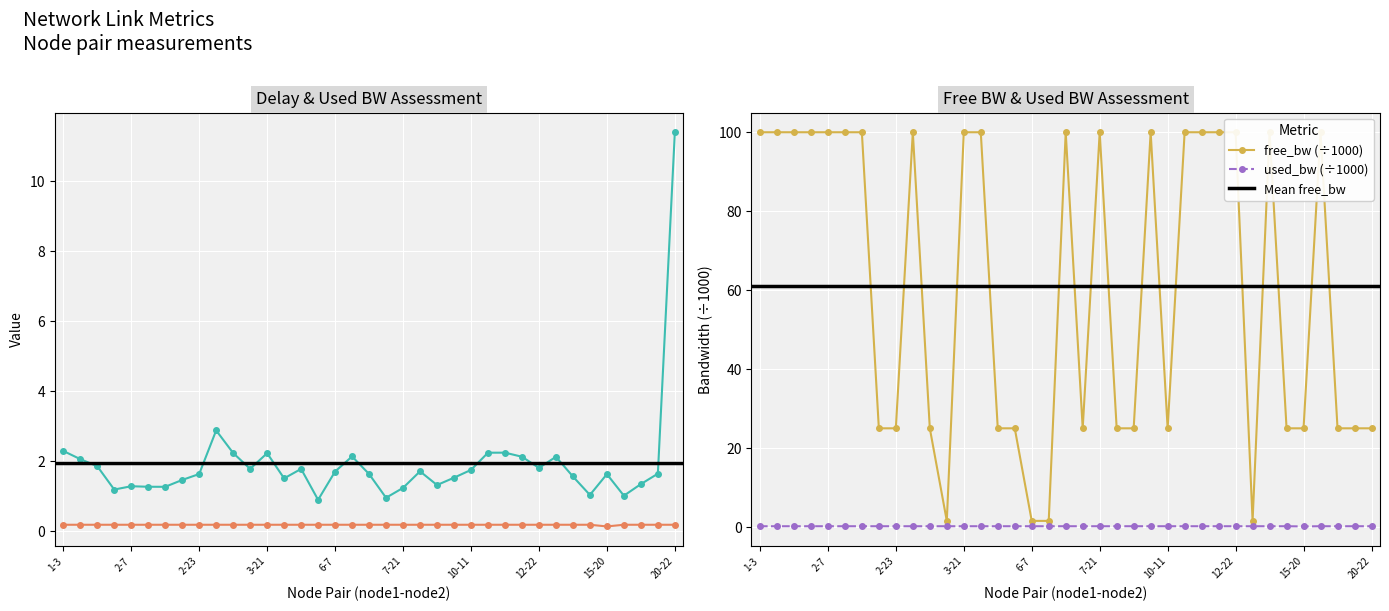

How many categories are shown in the chart?

37